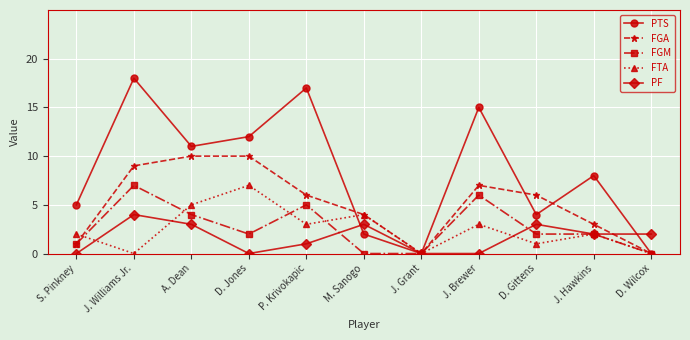

What are all the series names shown in the legend?

PTS, FGA, FGM, FTA, PF